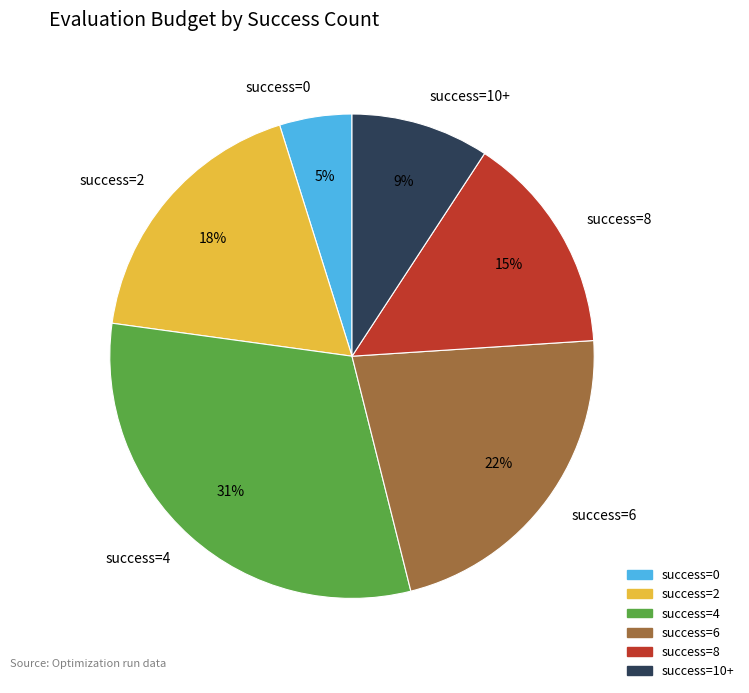

To the nearest percent, what is the difference between the largest and smallest slice percentages?

26%